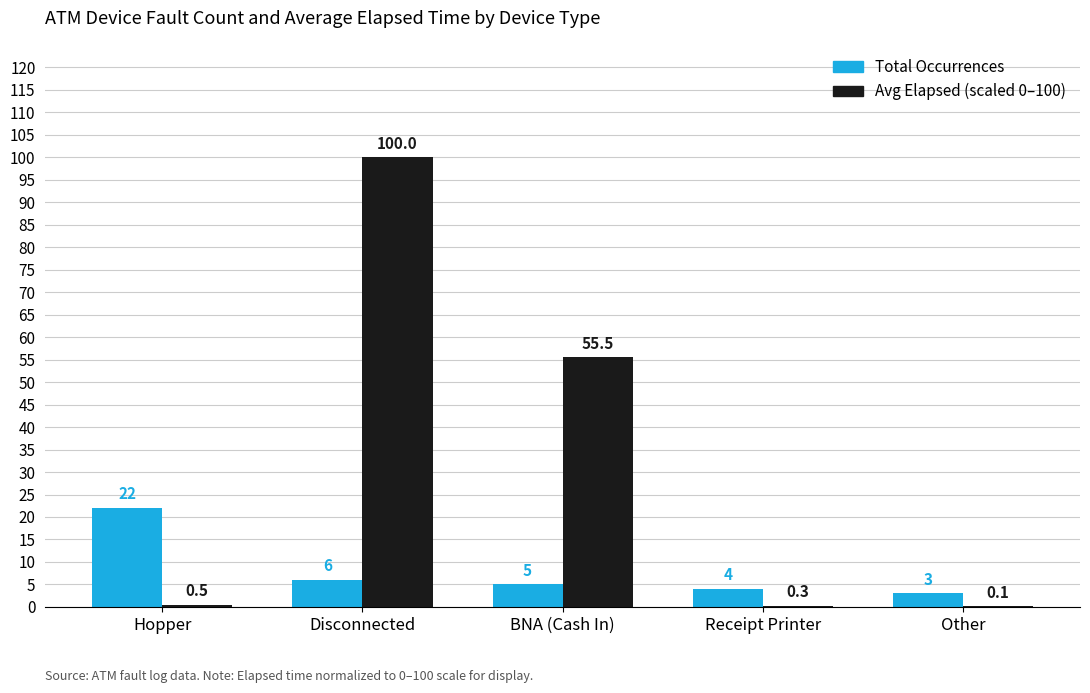

At which category is the sum across all series the highest?

Disconnected